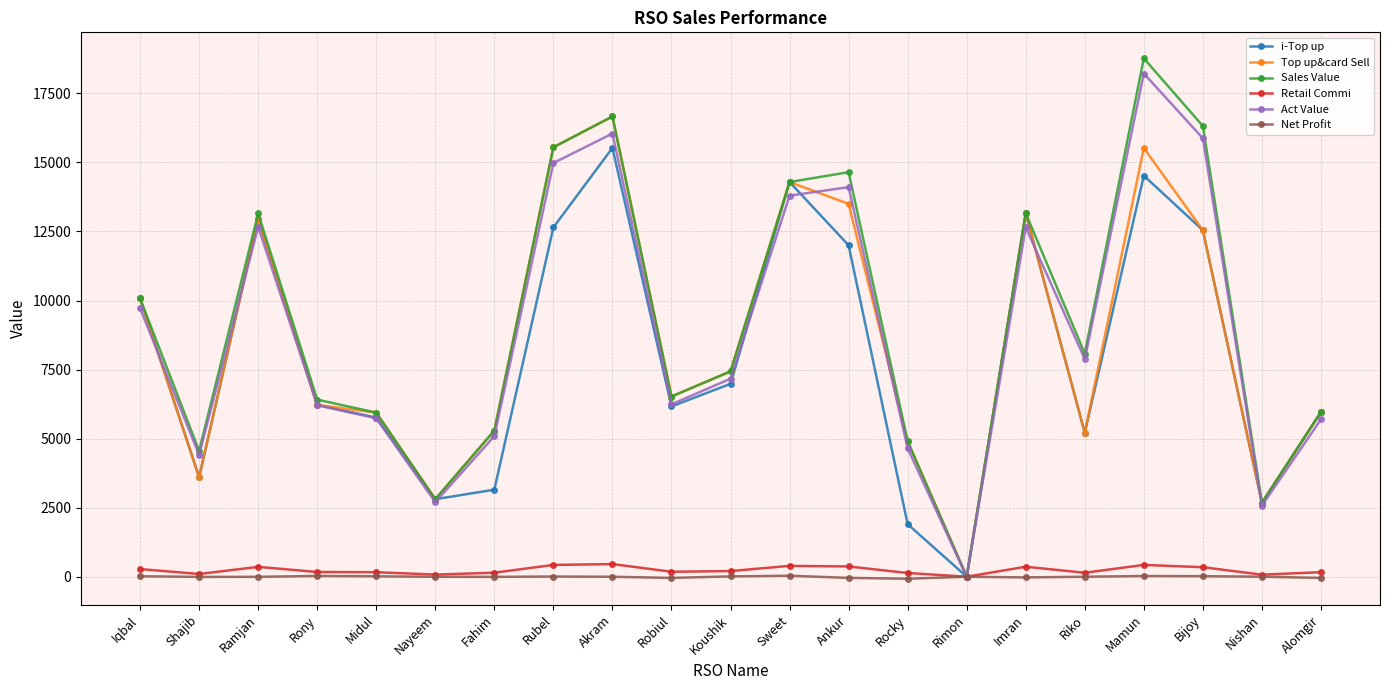

What is the label of the 9th point from the left?

Akram